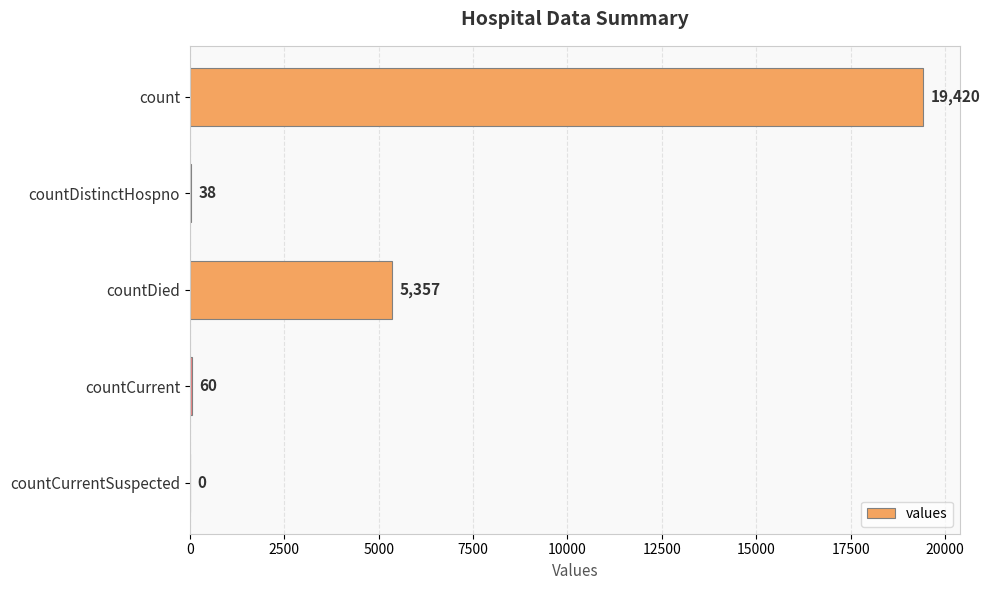

Are the bars horizontal?

Yes